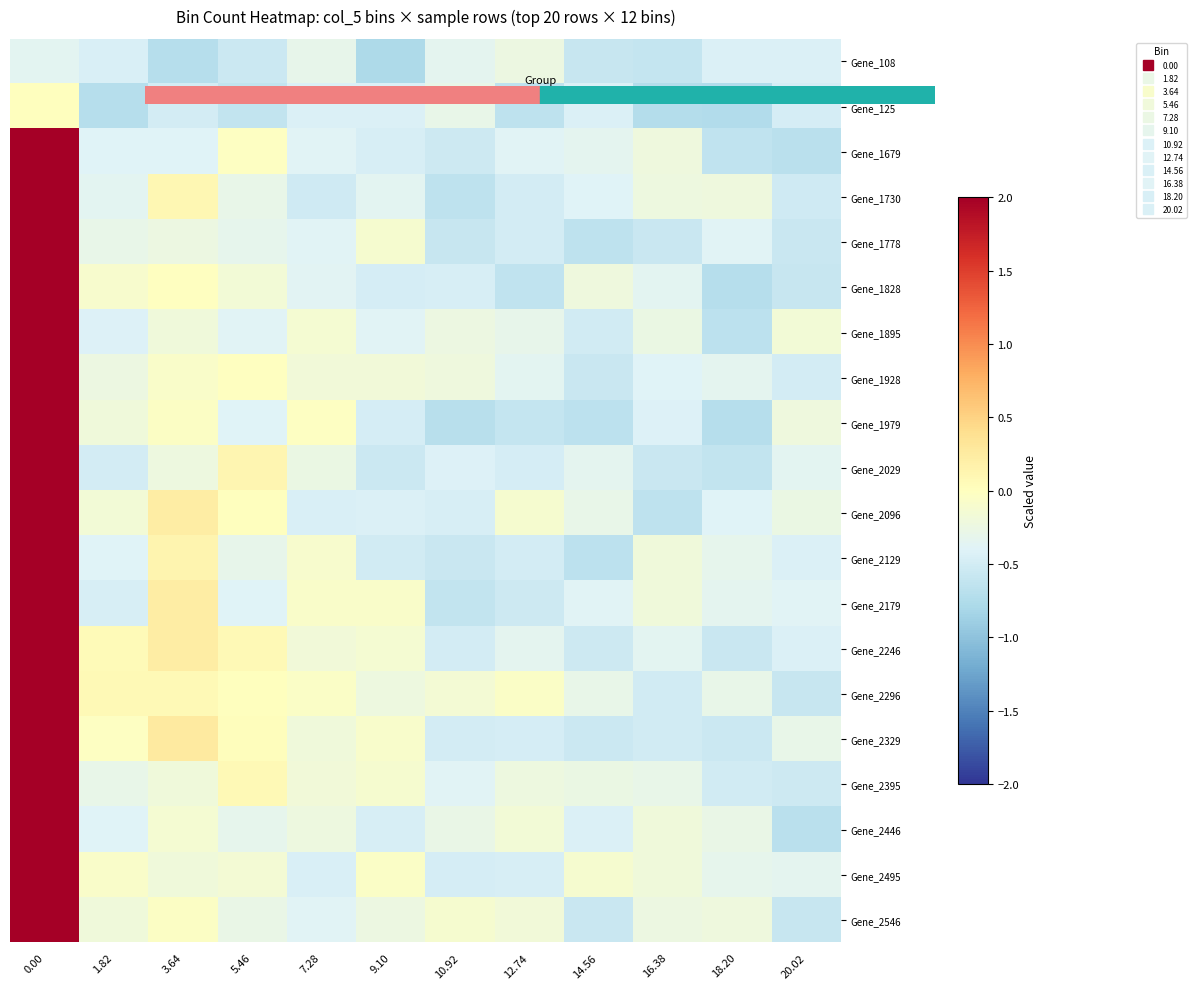

At how many categories does at least one series exceed 4?

1